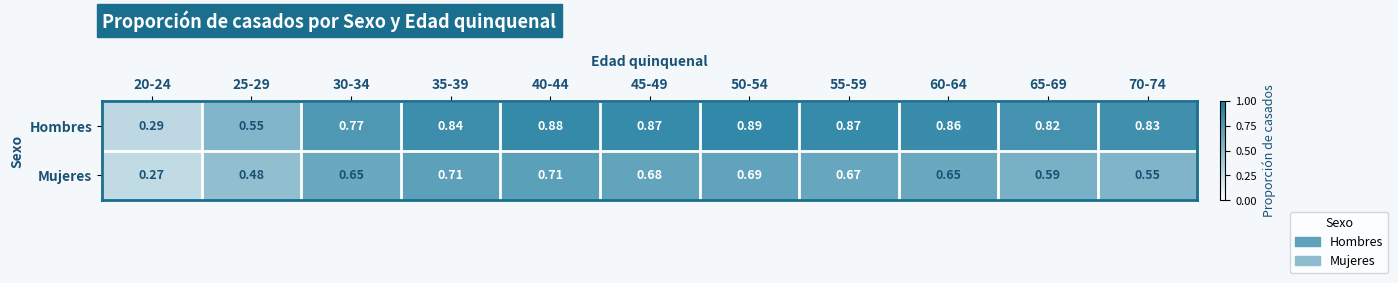

Is the value of Hombres at 55-59 greater than the value of Mujeres at 70-74?

Yes